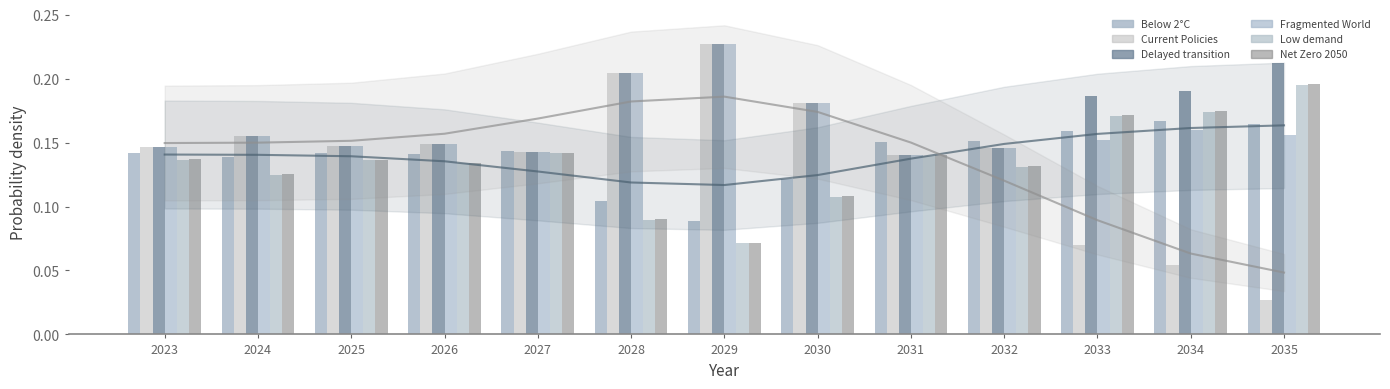

What is the total value across all series at 2031?

0.9